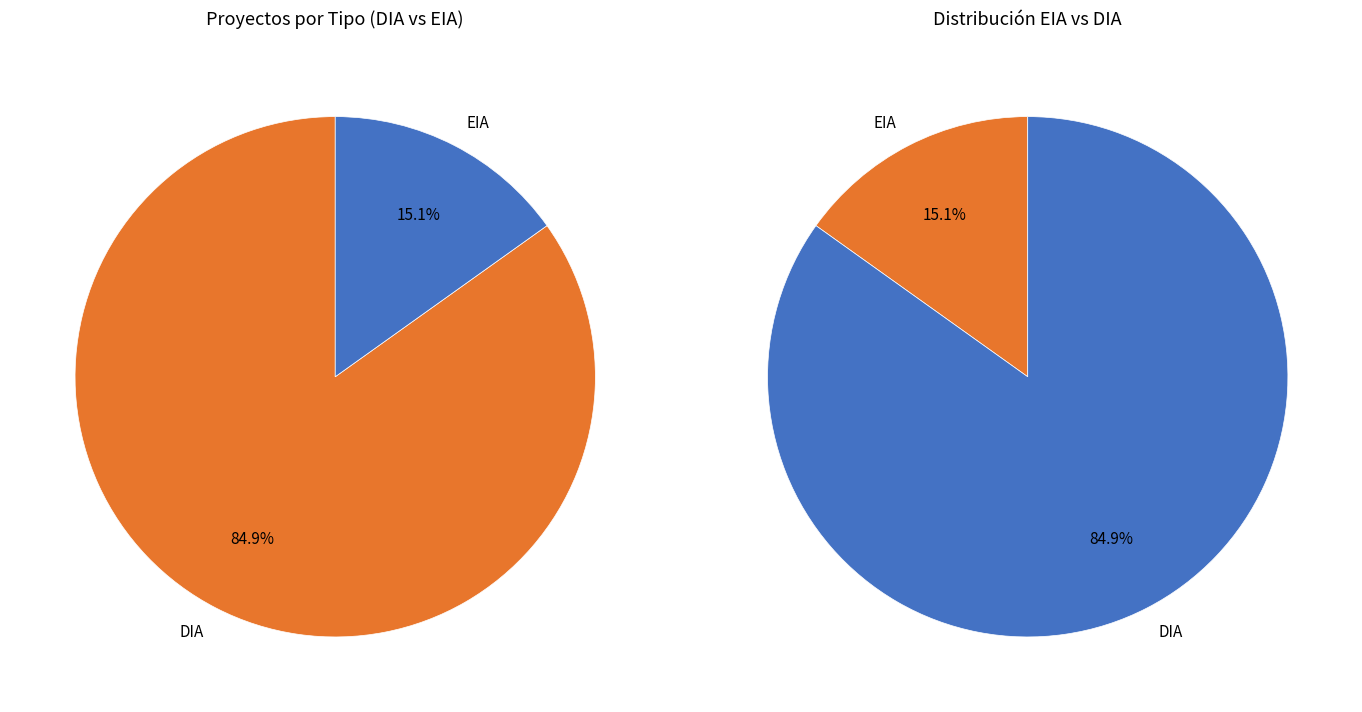

Do DIA and EIA together represent more than half of the pie?

Yes